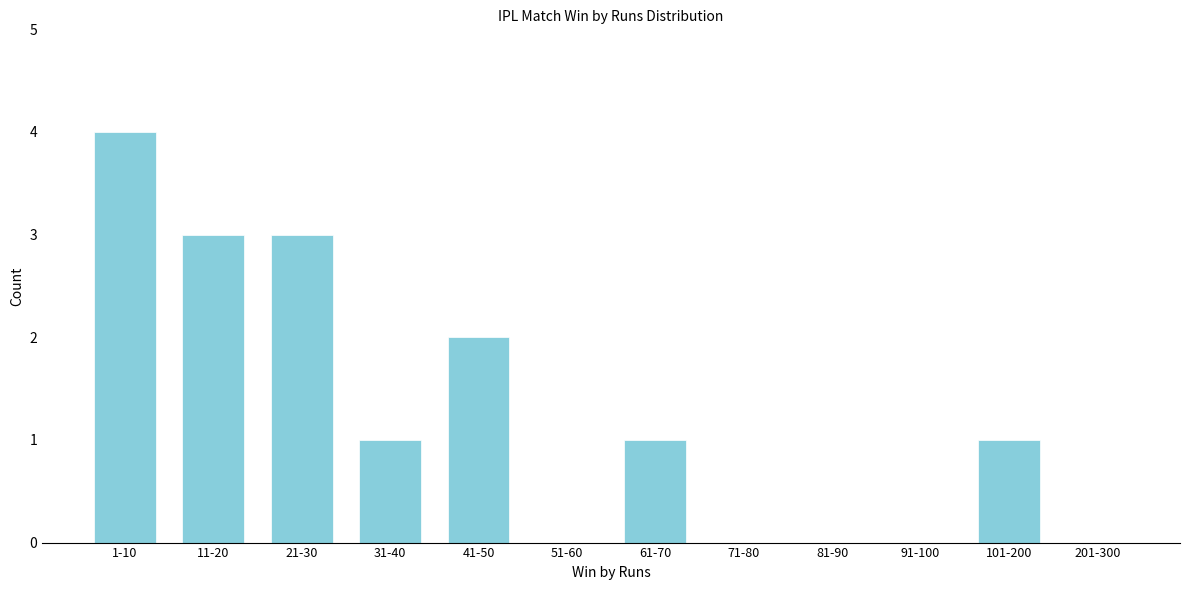

Reading left to right, extract all data points from this chart.

1-10=4	11-20=3	21-30=3	31-40=1	41-50=2	51-60=0	61-70=1	71-80=0	81-90=0	91-100=0	101-200=1	201-300=0